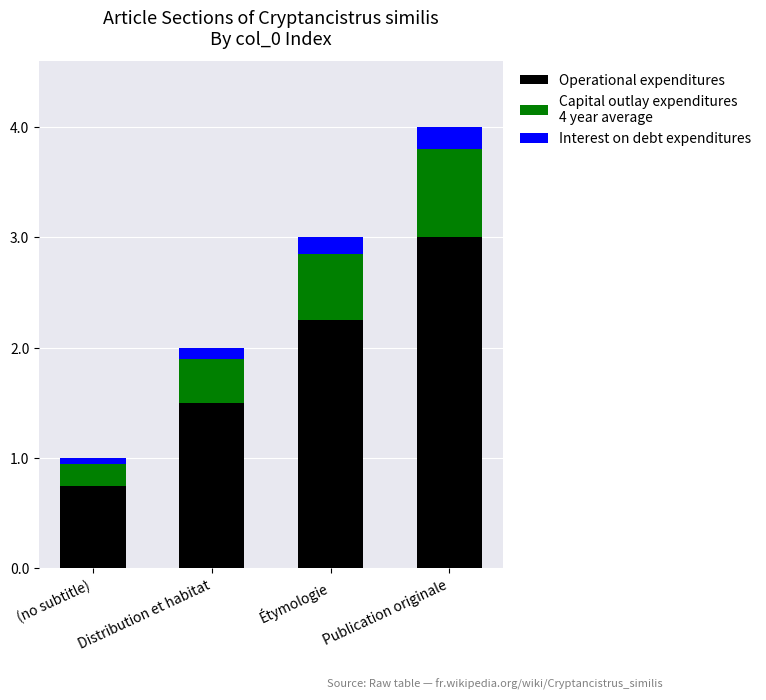

What is the total value across all series at Étymologie?

3.0